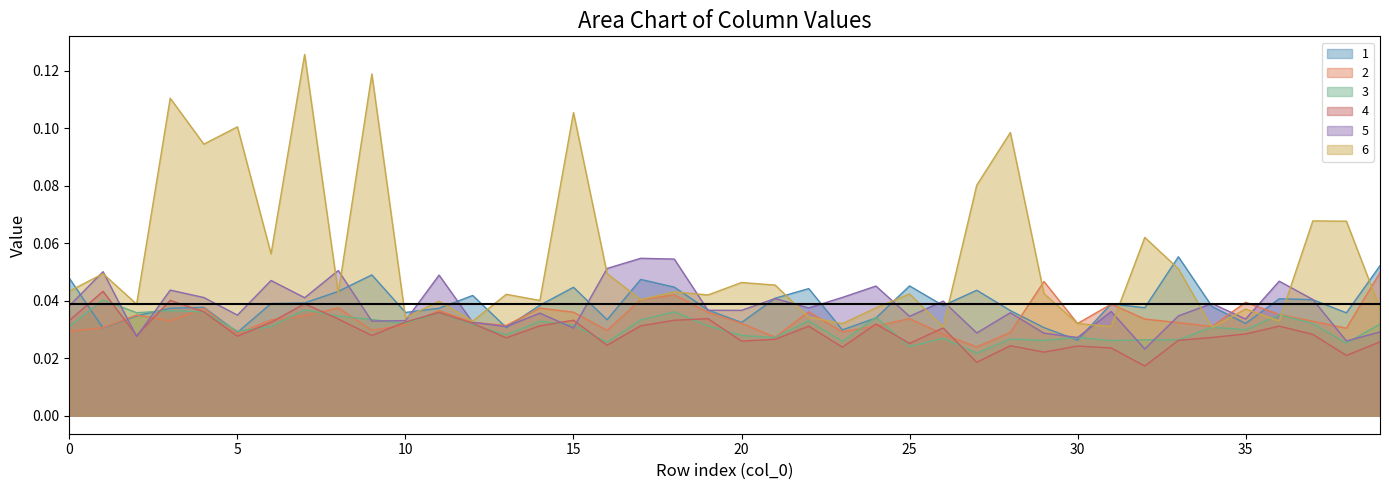

What is the greatest value displayed?

0.1